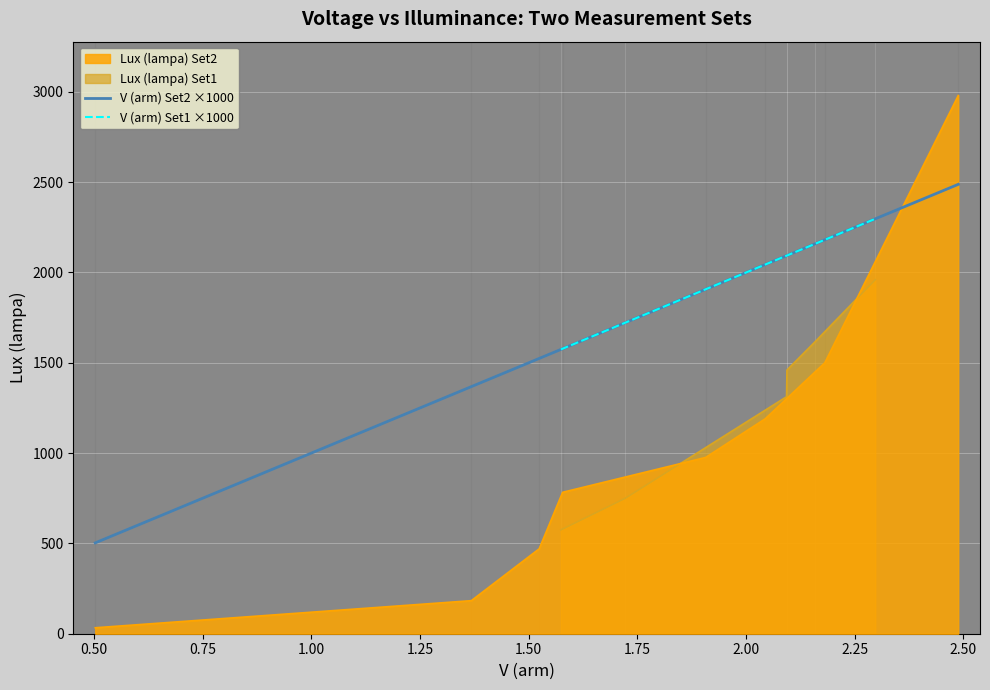

After their last crossing, which series has the higher values: Lux (lampa) Set2 or V (arm) Set2 ×1000?

Lux (lampa) Set2